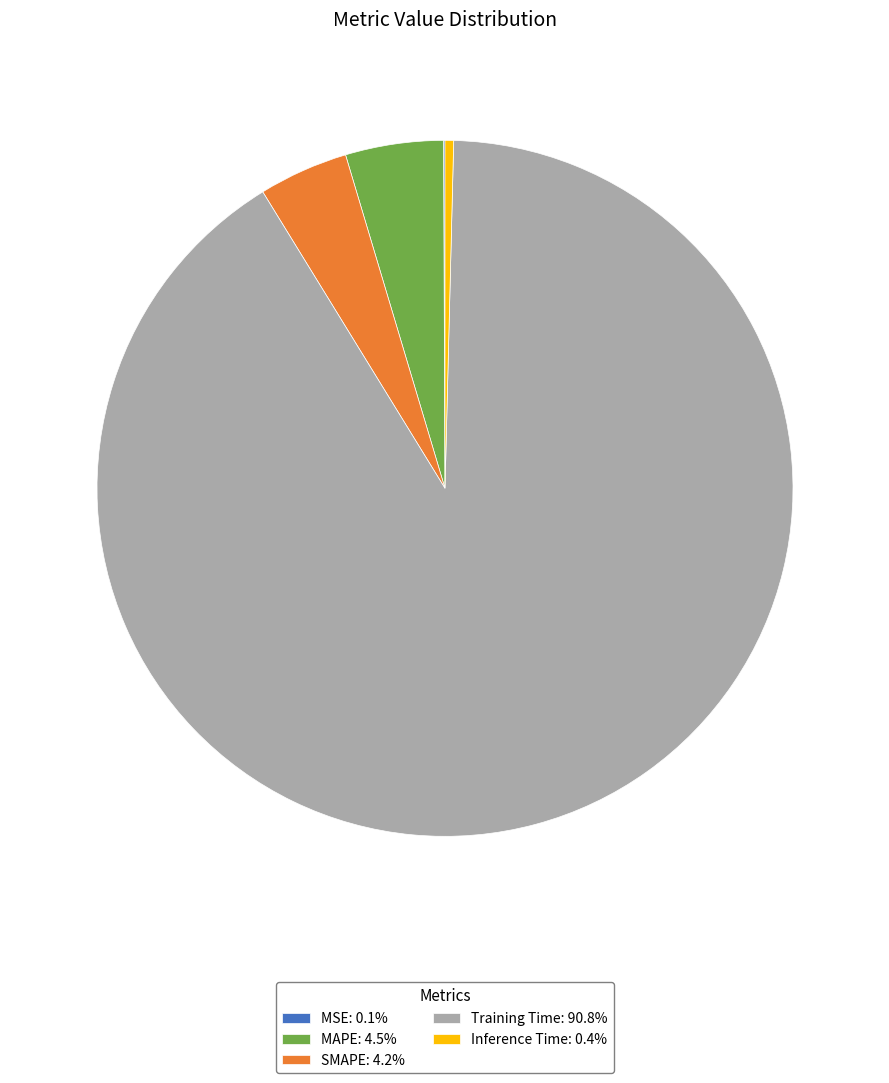

Is there any slice that represents more than half of the pie?

Yes